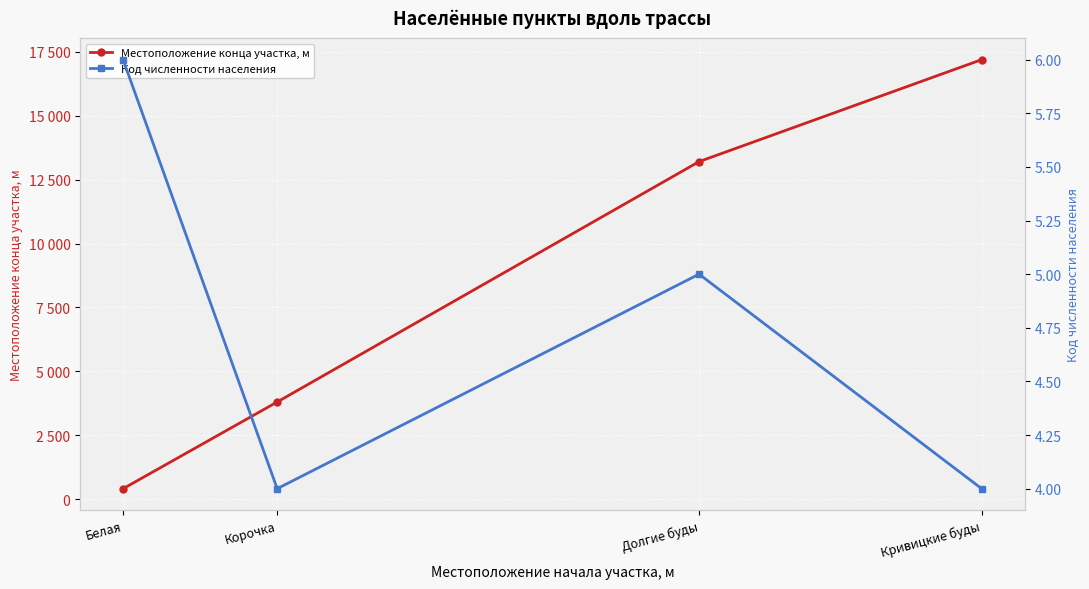

What is the value of the Местоположение конца участка, м point at the 3rd from the left?

13204